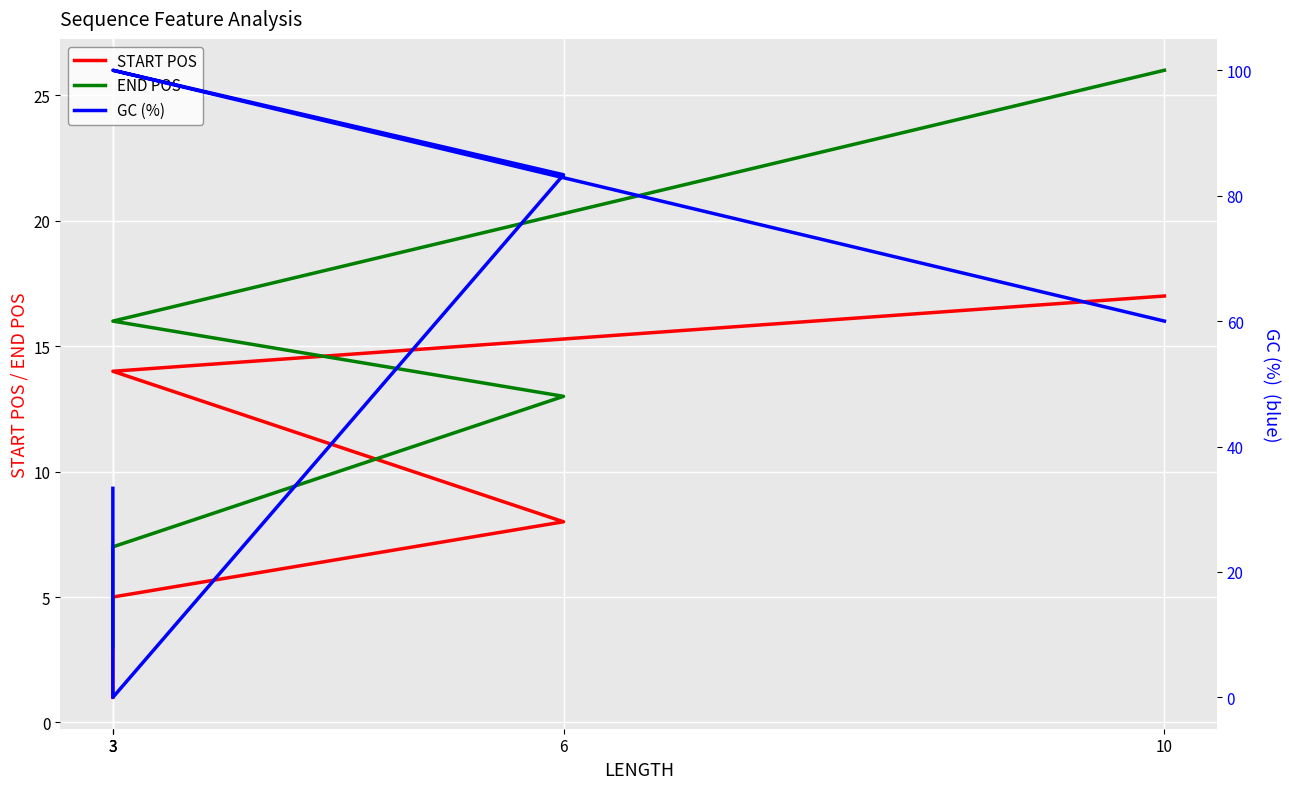

True or false: START POS has more than 0 points higher than both neighbors.

False